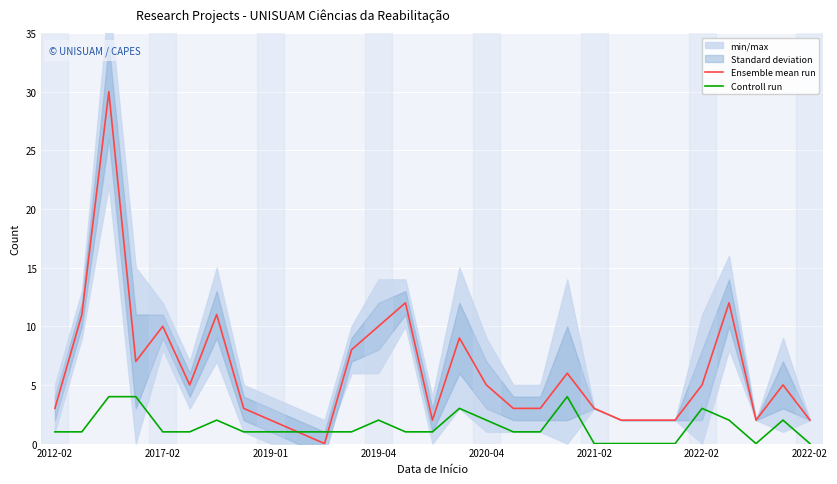

How many interior local valleys does the Controll run series have?

1